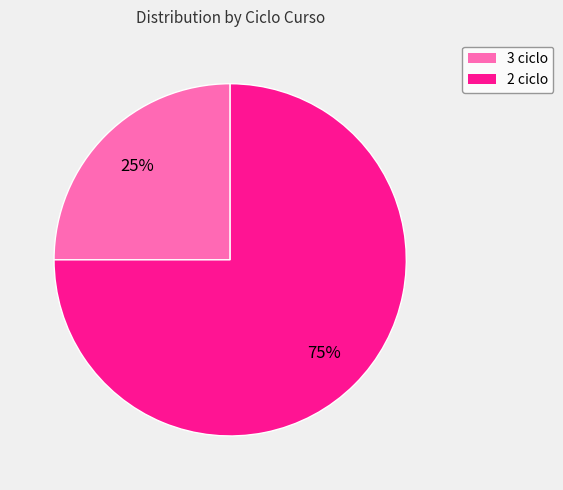

Approximately how many times larger is the value at 3 ciclo compared to 2 ciclo?

0.3